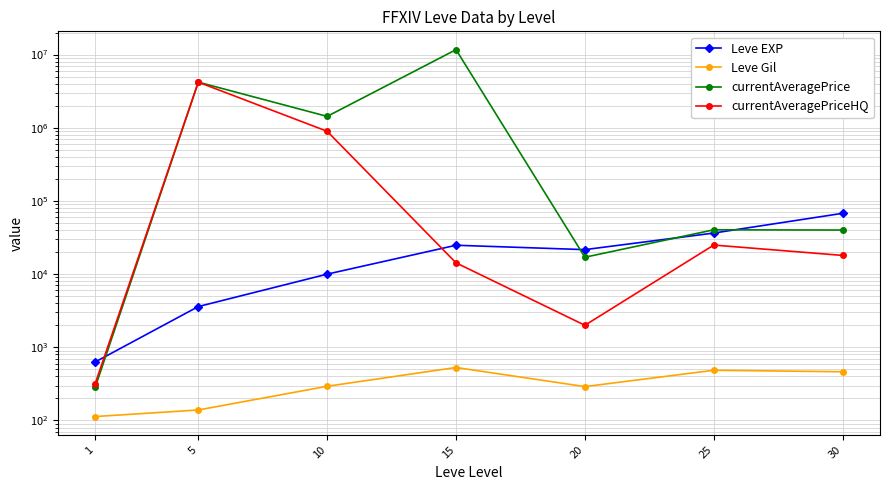

At how many categories does at least one series exceed 3099565?

2